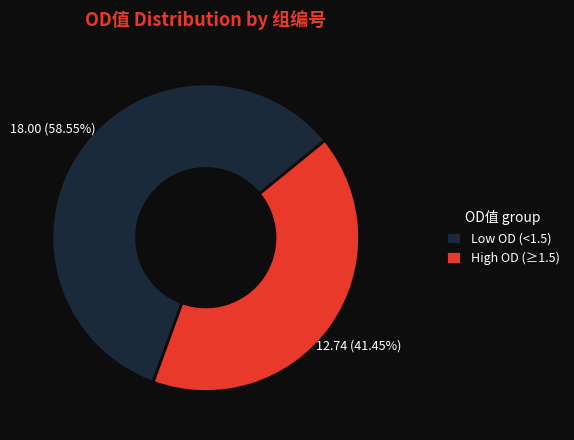

Is the sum of High OD (≥1.5) and Low OD (<1.5) greater than half?

Yes